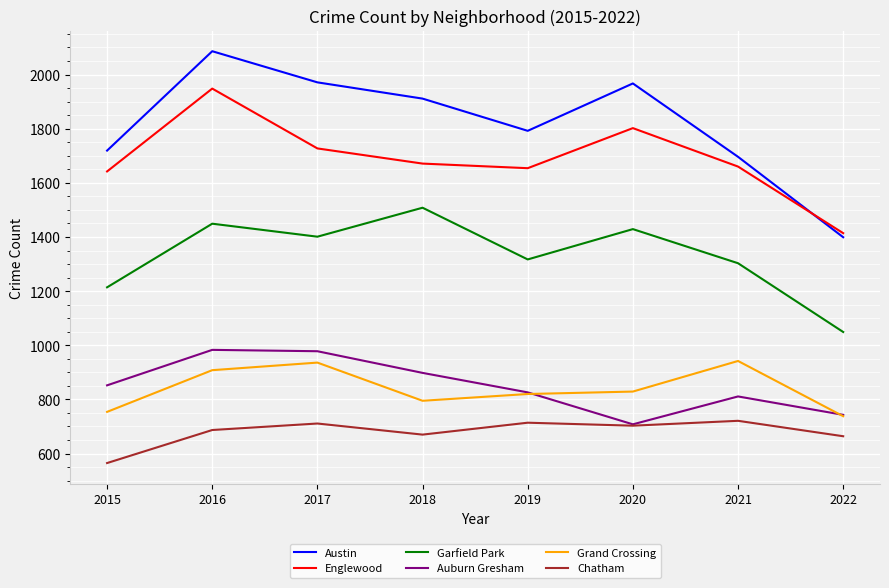

True or false: Englewood and Garfield Park intersect in this chart.

False